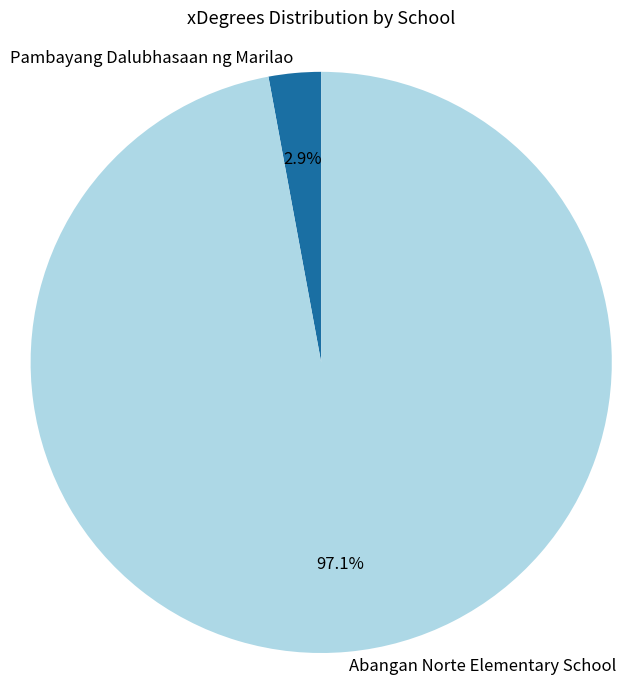

Does Pambayang Dalubhasaan ng Marilao represent more than half of the total?

No